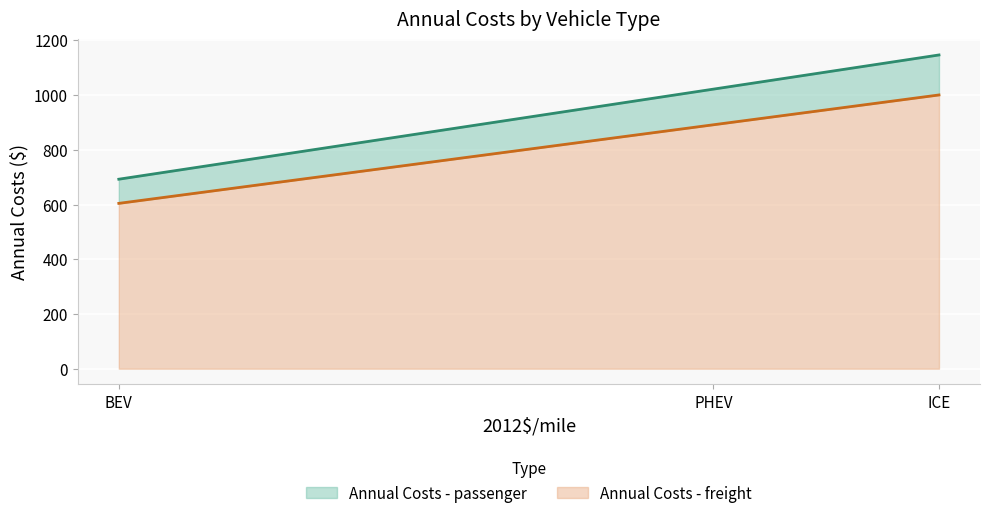

At which category is the sum across all series the highest?

ICE